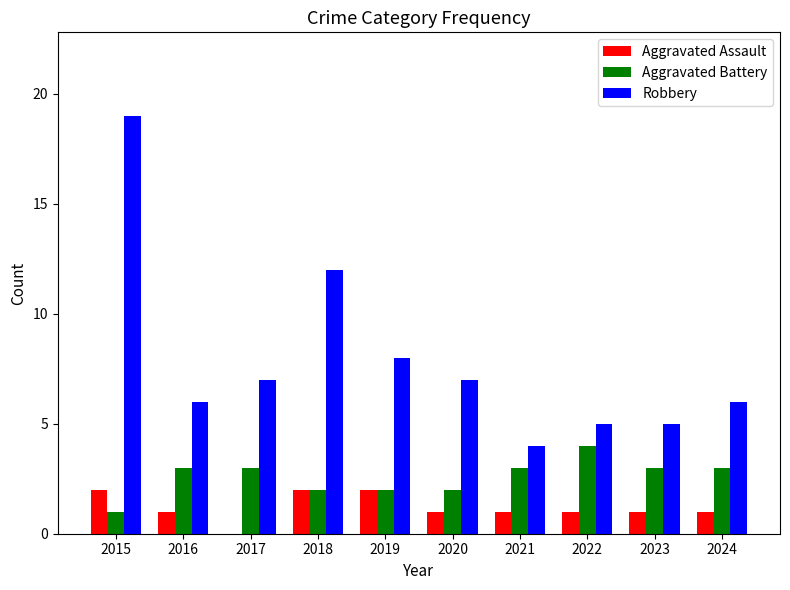

At which category is the sum across all series the highest?

2015